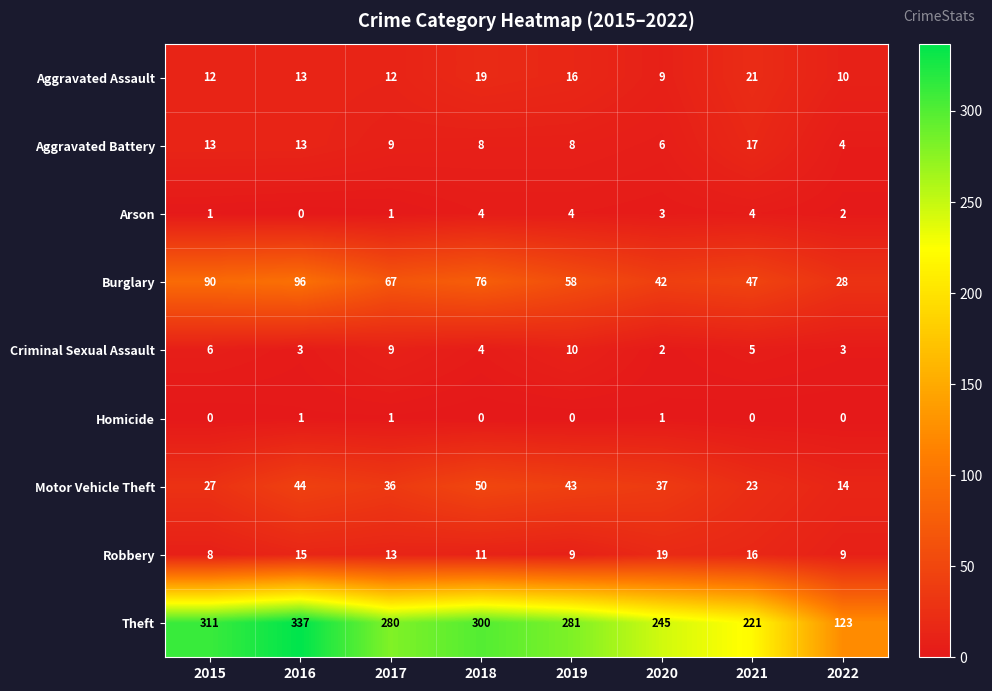

List the series in order of their peak value, lowest first.

Homicide, Arson, Criminal Sexual Assault, Aggravated Battery, Robbery, Aggravated Assault, Motor Vehicle Theft, Burglary, Theft